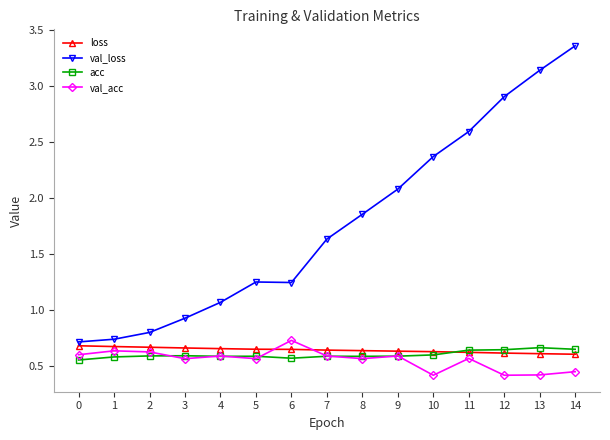

Does the chart display data point markers on the line(s)?

Yes